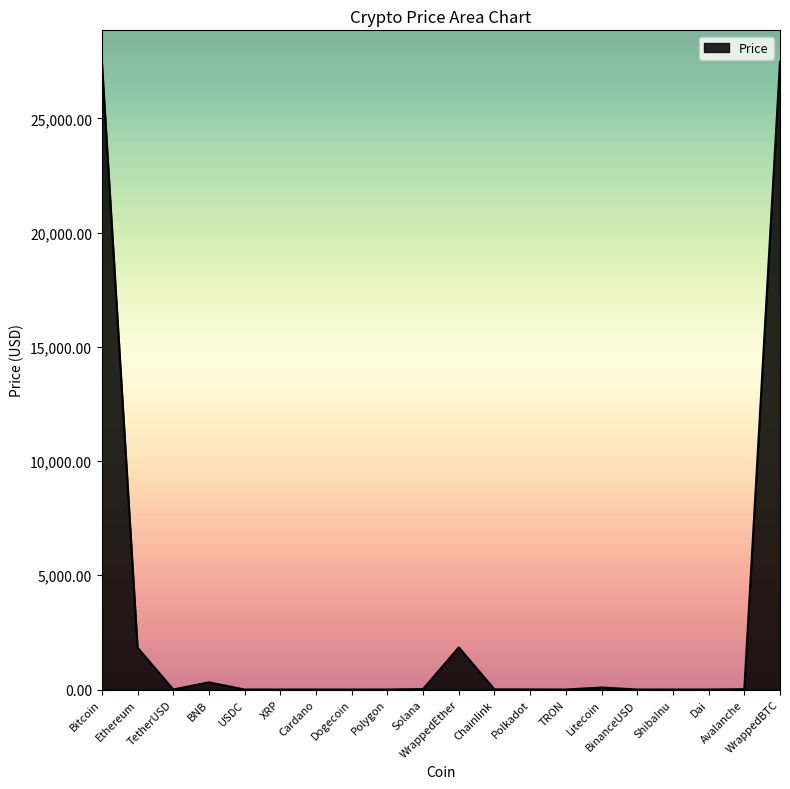

What is the difference between the values at Dogecoin and Avalanche?

15.2